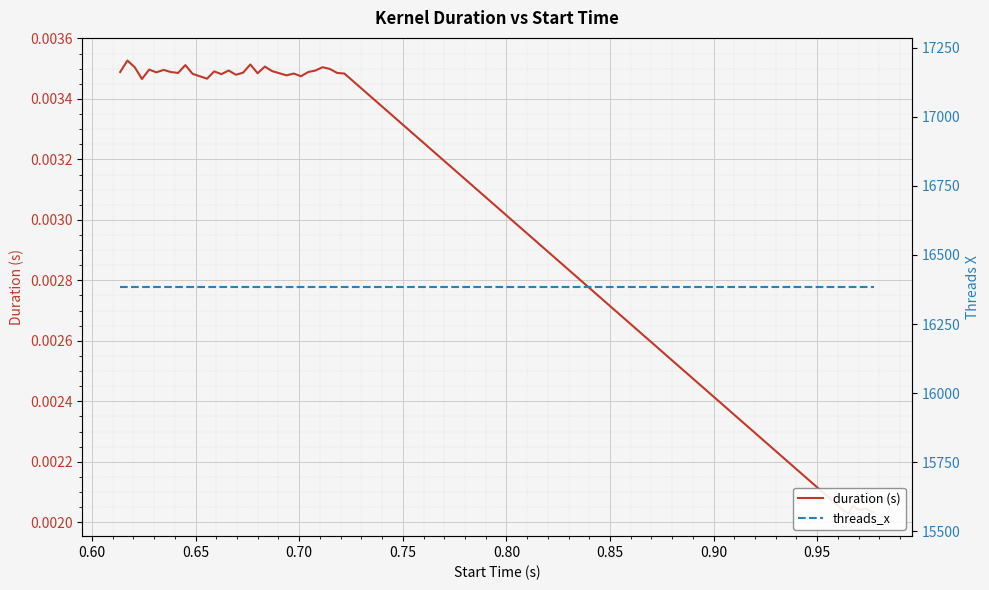

List the series in order of their overall mean, highest first.

threads_x, duration (s)